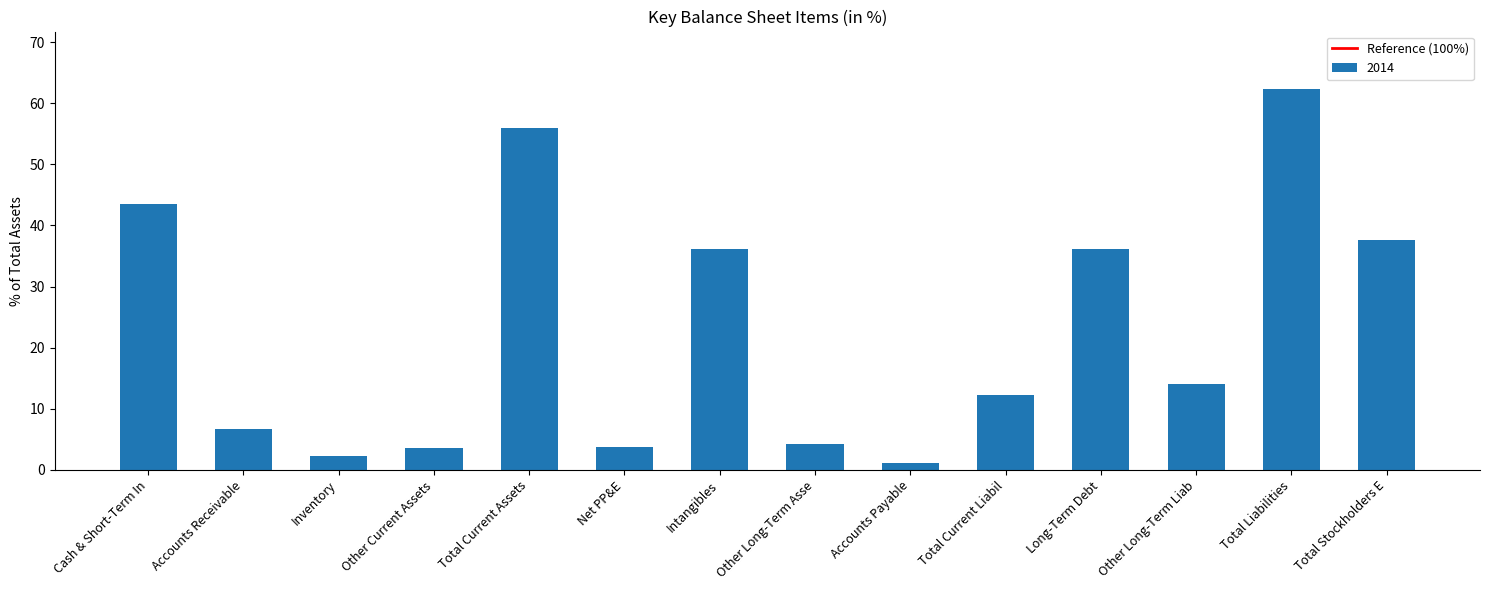

What is the average value?

22.8